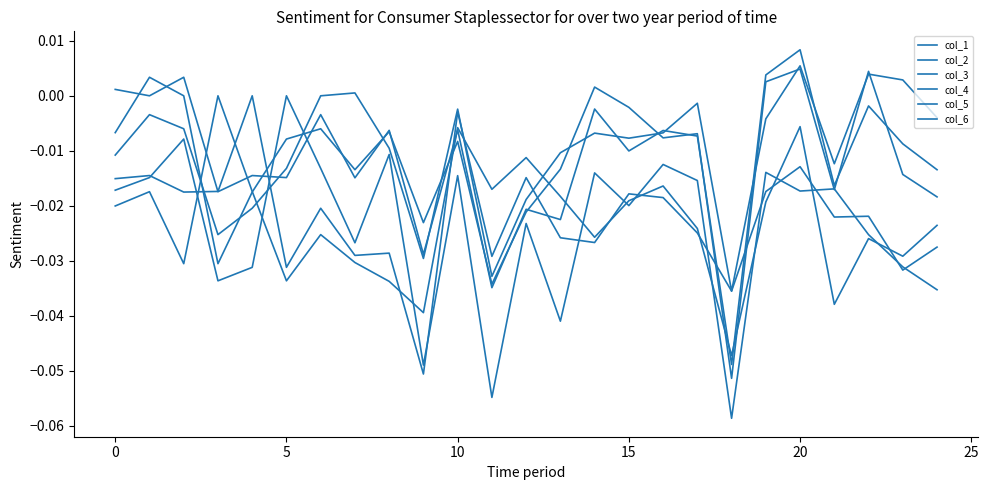

True or false: col_2 and col_3 cross at least once.

True